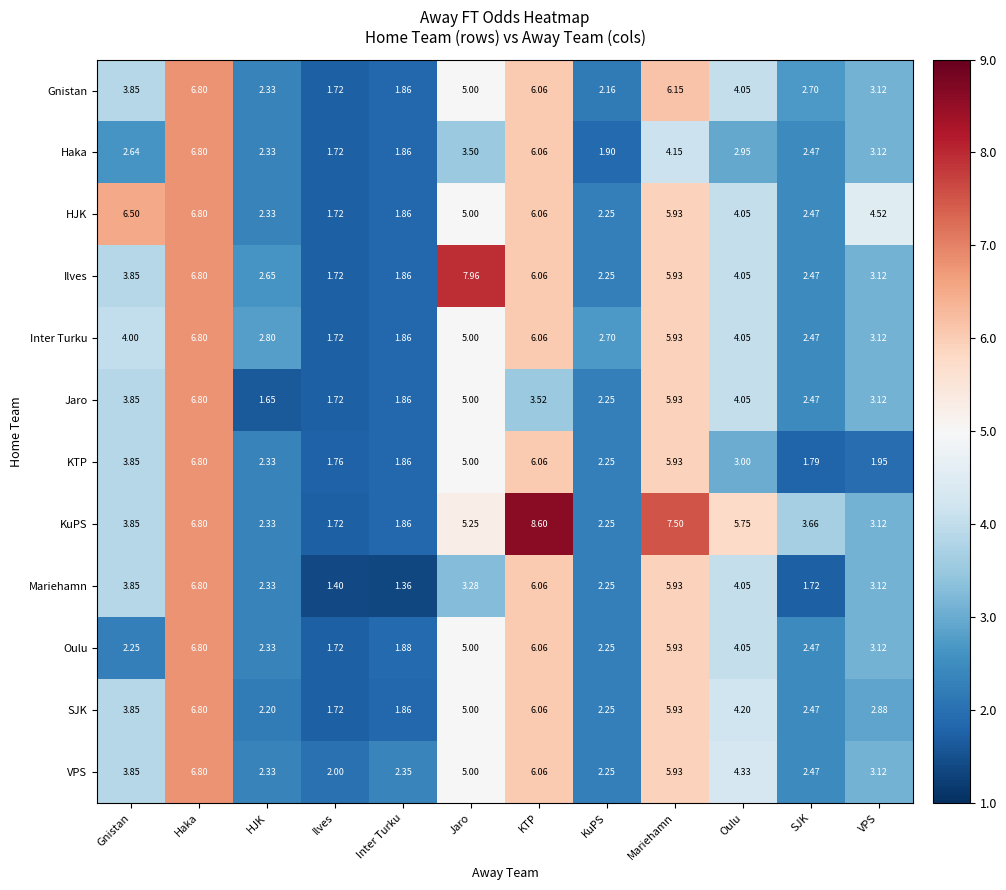

Between Haka and SJK, which series saw the biggest shift?

Mariehamn